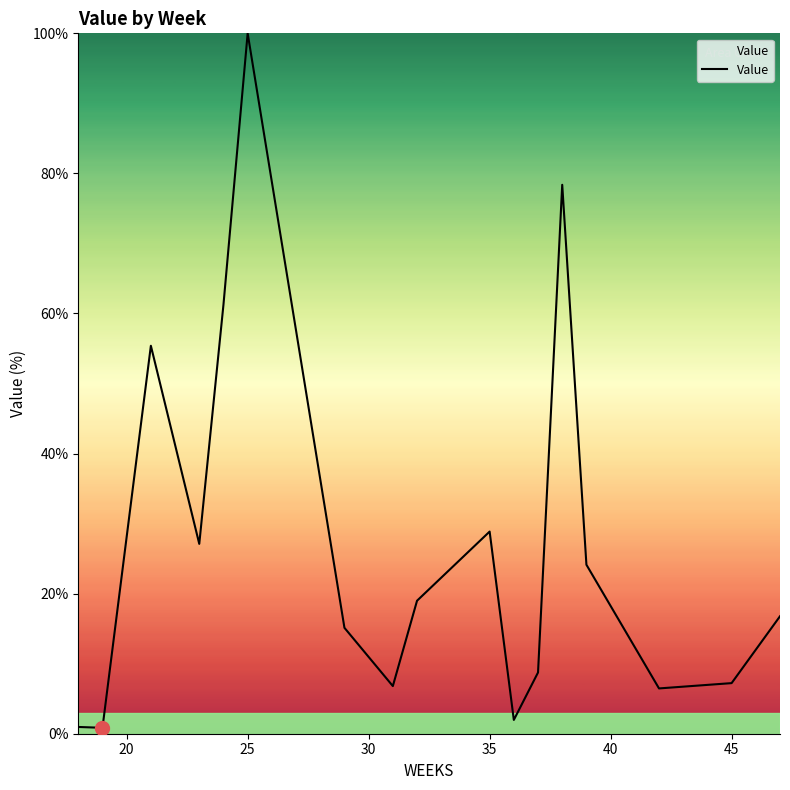

What is the difference between the maximum and minimum values?

99.2